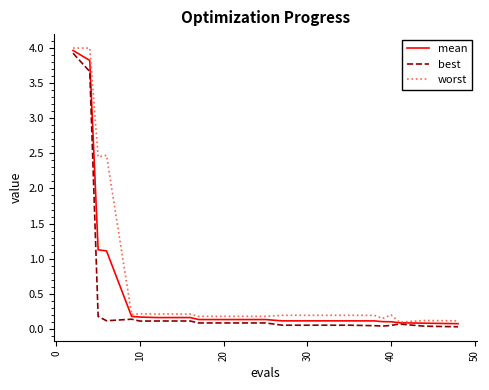

List the series in order of their overall mean, highest first.

worst, mean, best